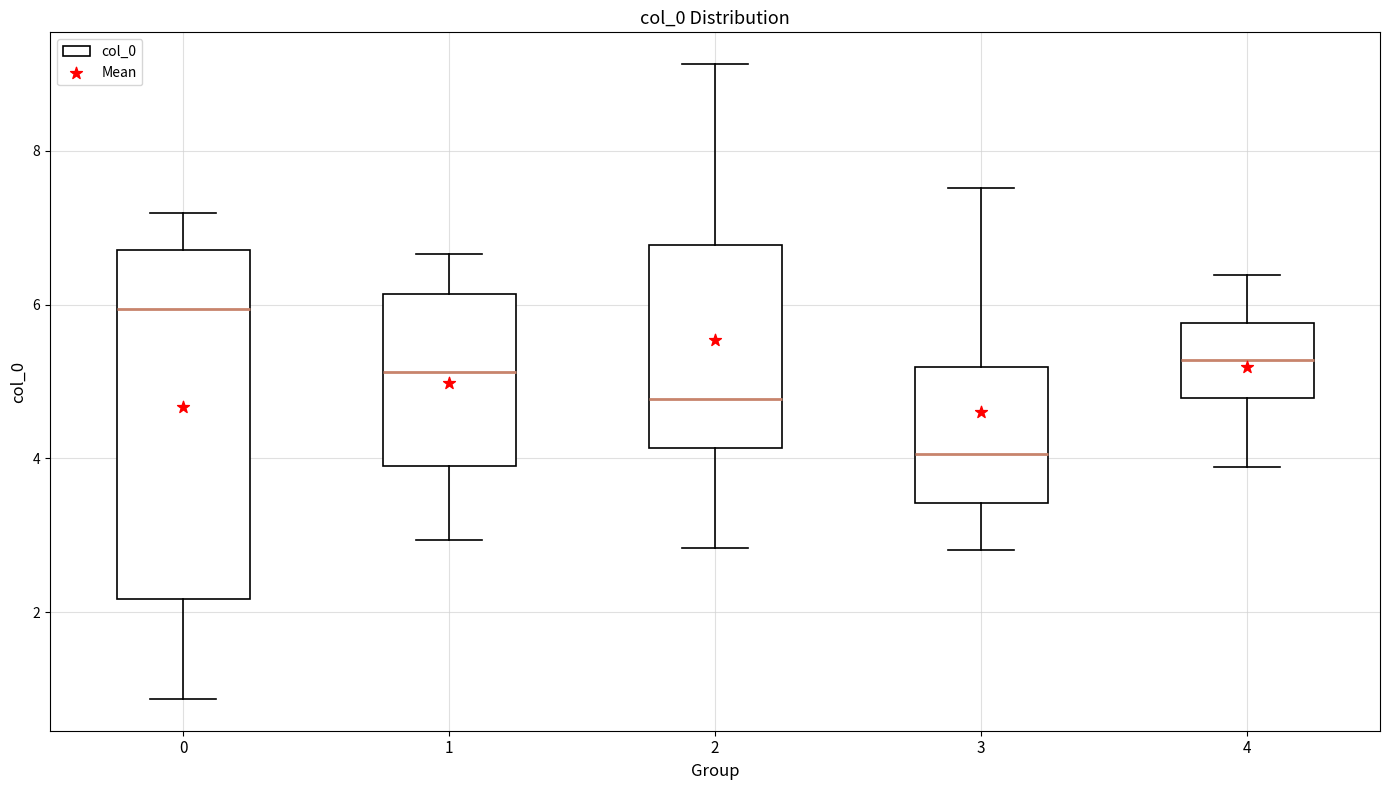

Comparing the boxes themselves (not the whiskers), which one is the tallest?

0